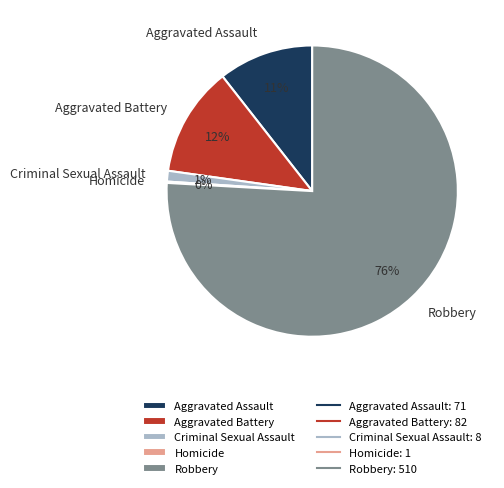

Which category accounts for the majority?

Robbery